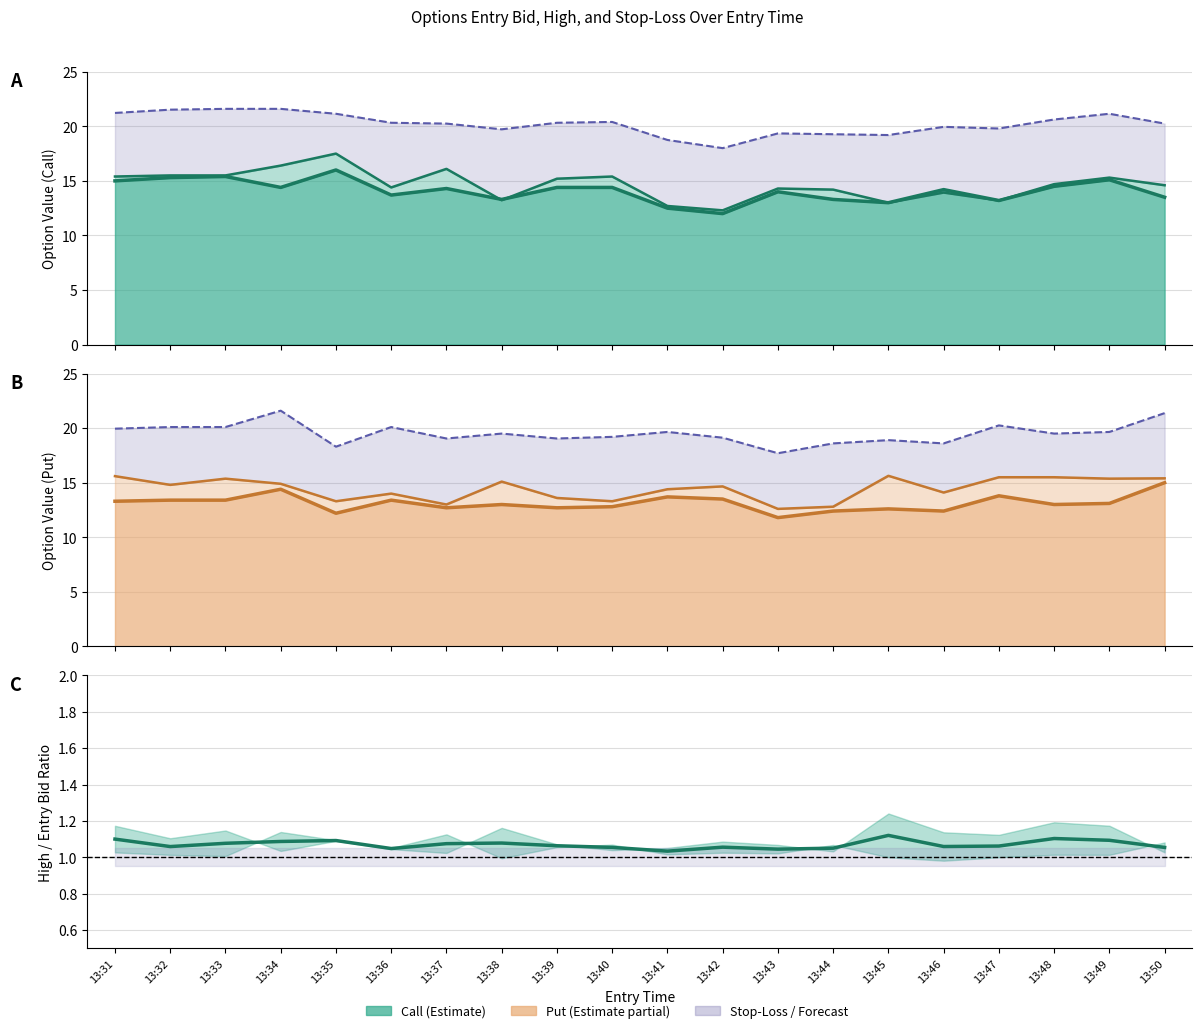

True or false: high_P and entry_bid_P intersect in this chart.

False